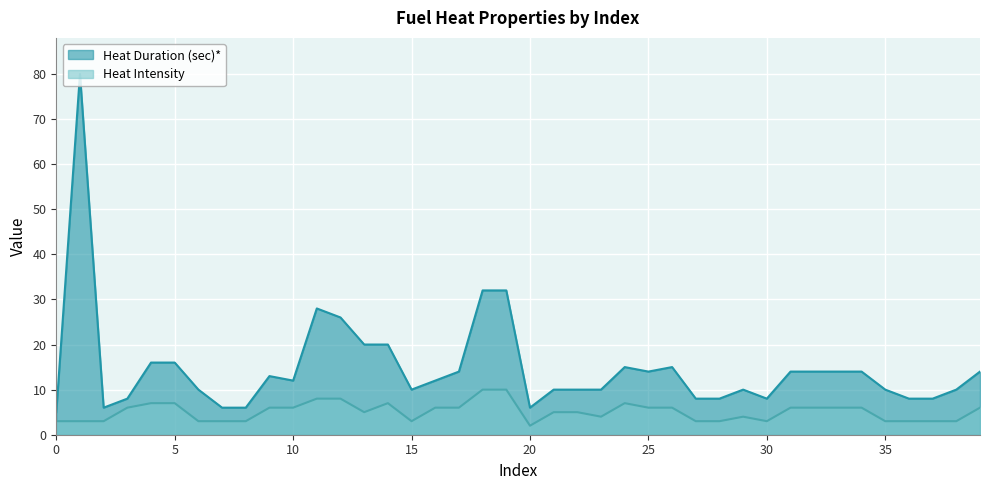

In Heat Duration (sec)*, how many points are lower than both neighbors (excluding endpoints)?

6